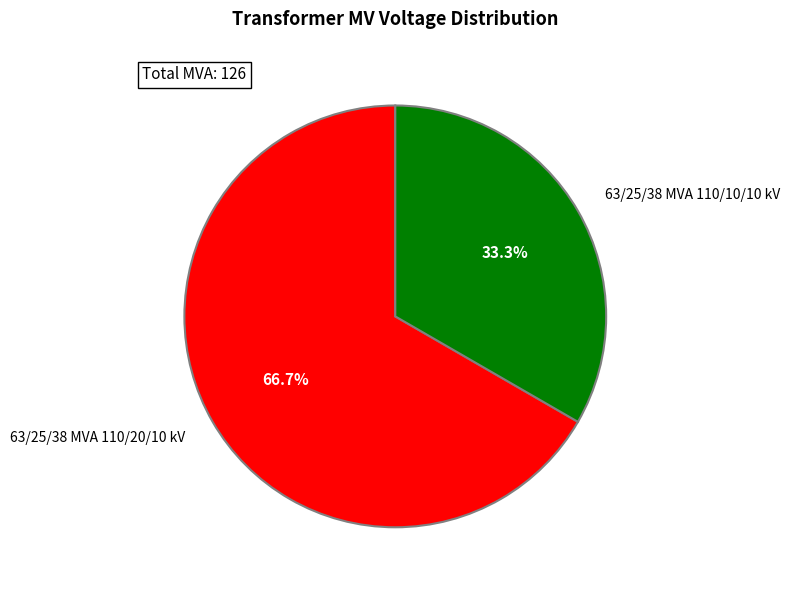

Do 63/25/38 MVA 110/10/10 kV and 63/25/38 MVA 110/20/10 kV together represent more than half of the pie?

Yes